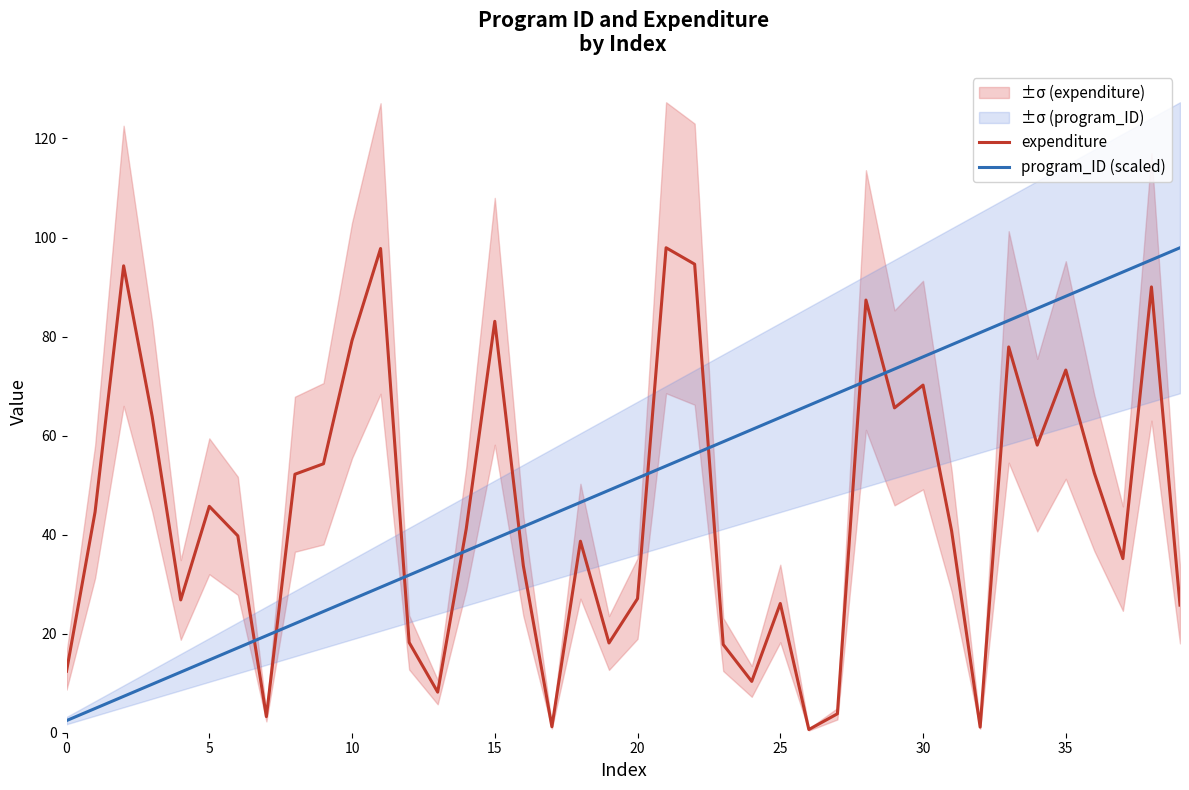

Is it true that program_ID (scaled) equals 85.7 at 34?

True